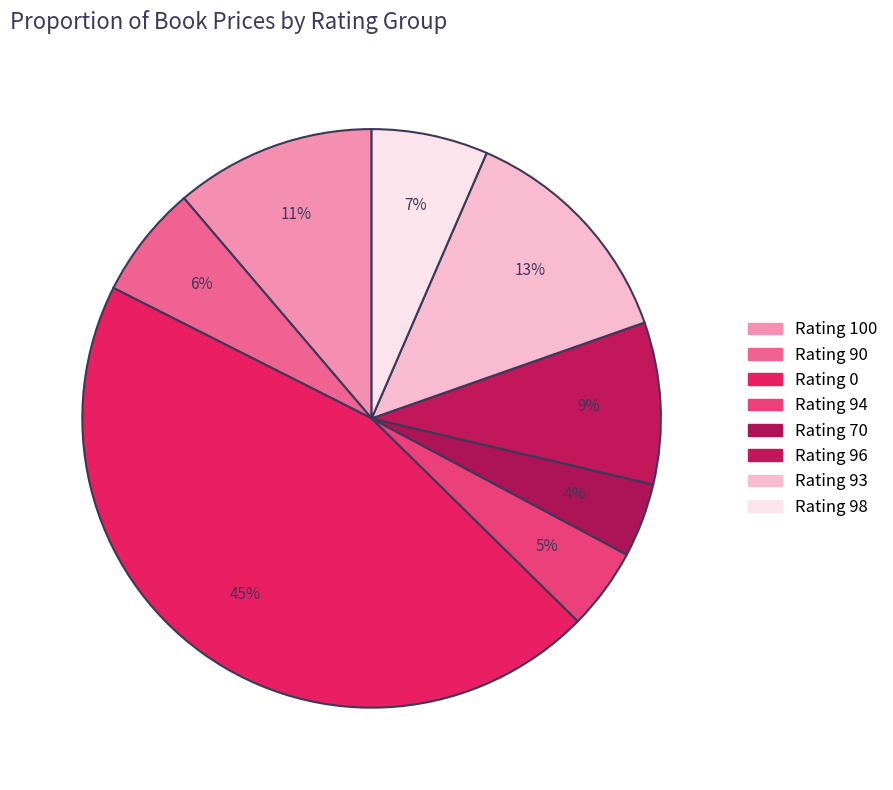

How many slices are in this pie chart?

8